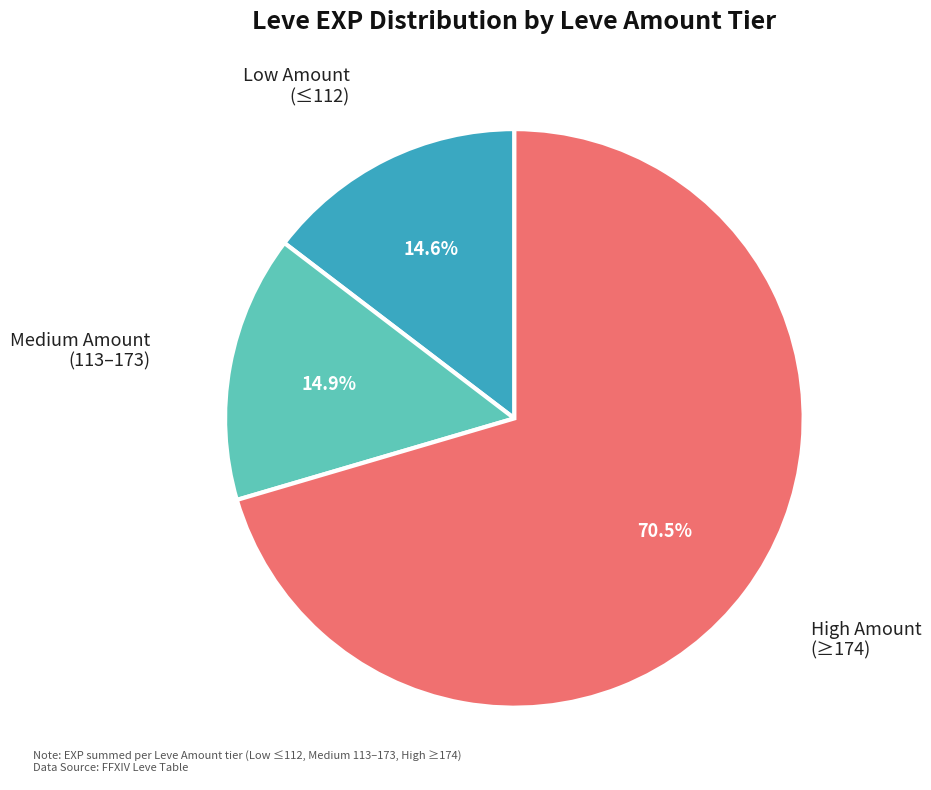

Does any single category account for the majority?

Yes